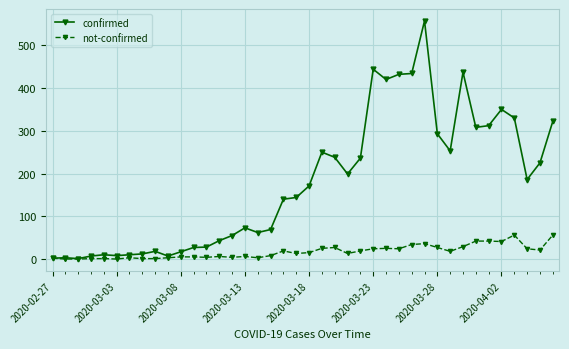

True or false: not-confirmed has more than 2 points higher than both neighbors.

True